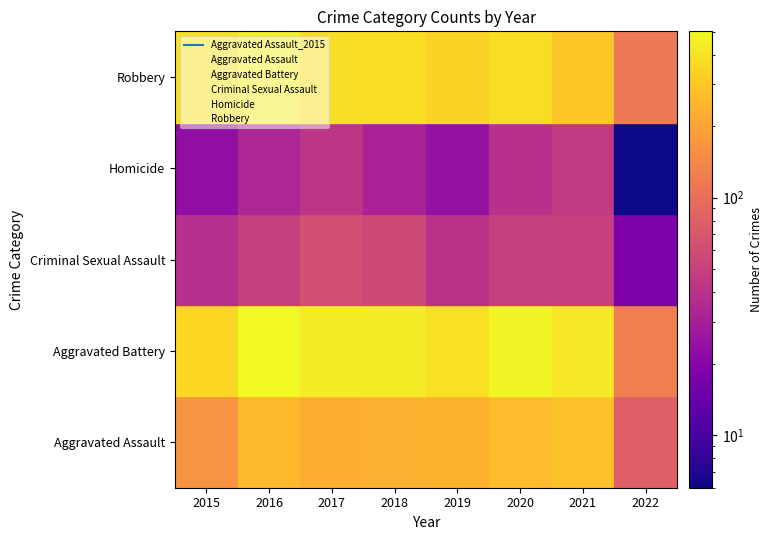

True or false: Aggravated Battery has a value of 0 at 2022.

False